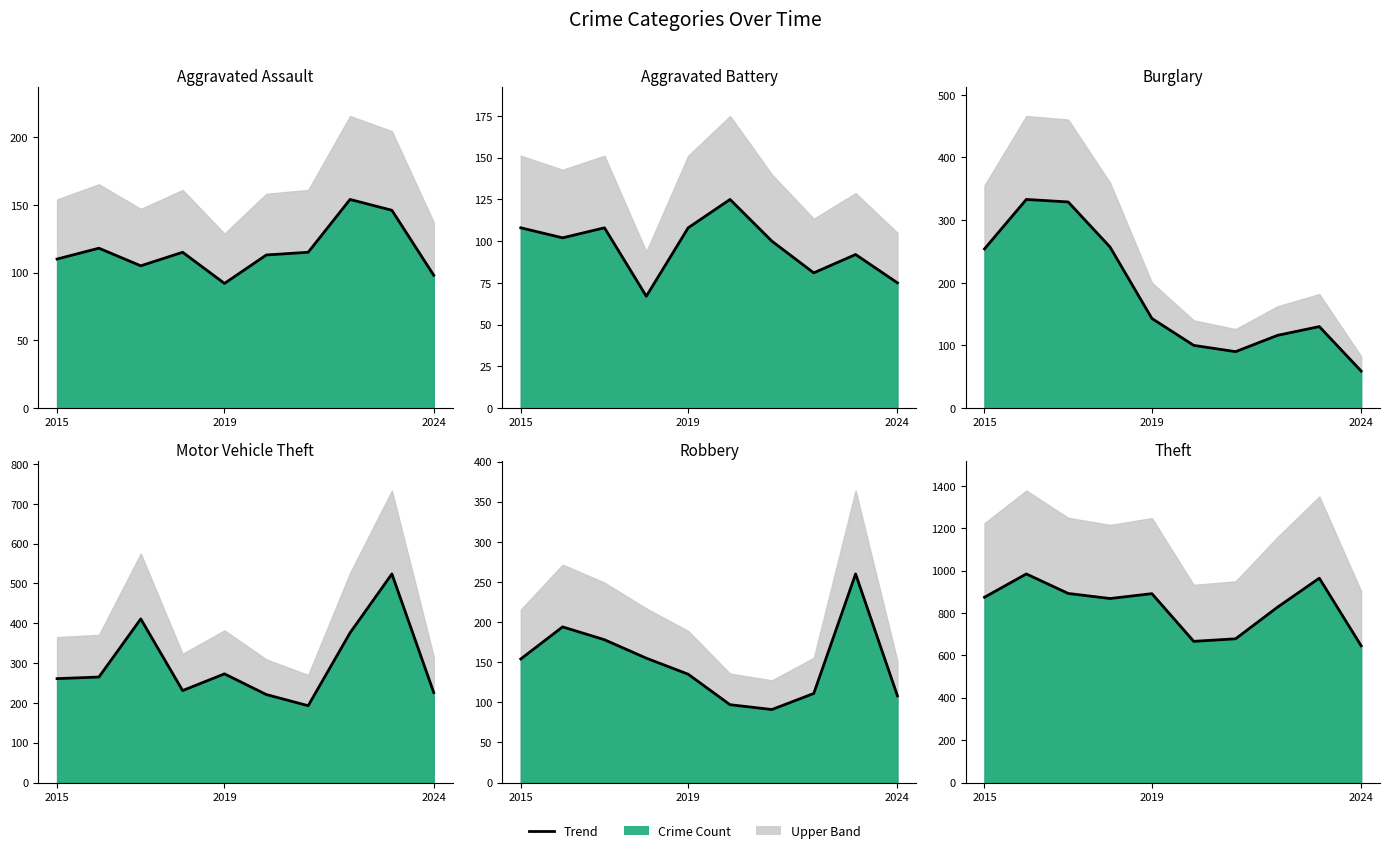

What is the difference between the maximum and minimum values in the Aggravated Battery series?

58